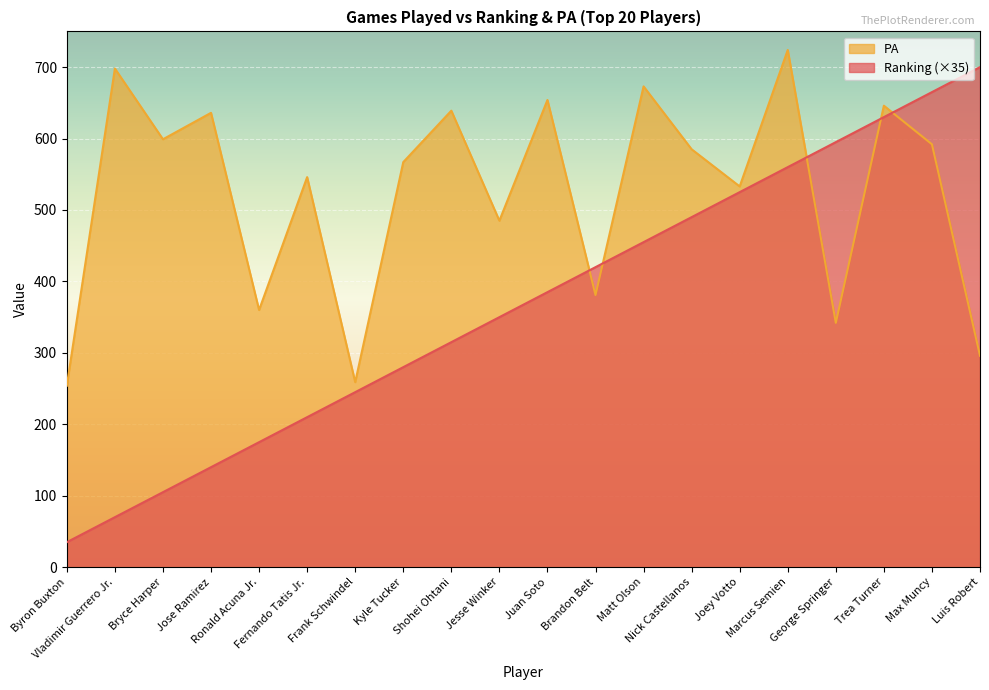

Which has a higher value, Juan Soto or Marcus Semien?

Marcus Semien